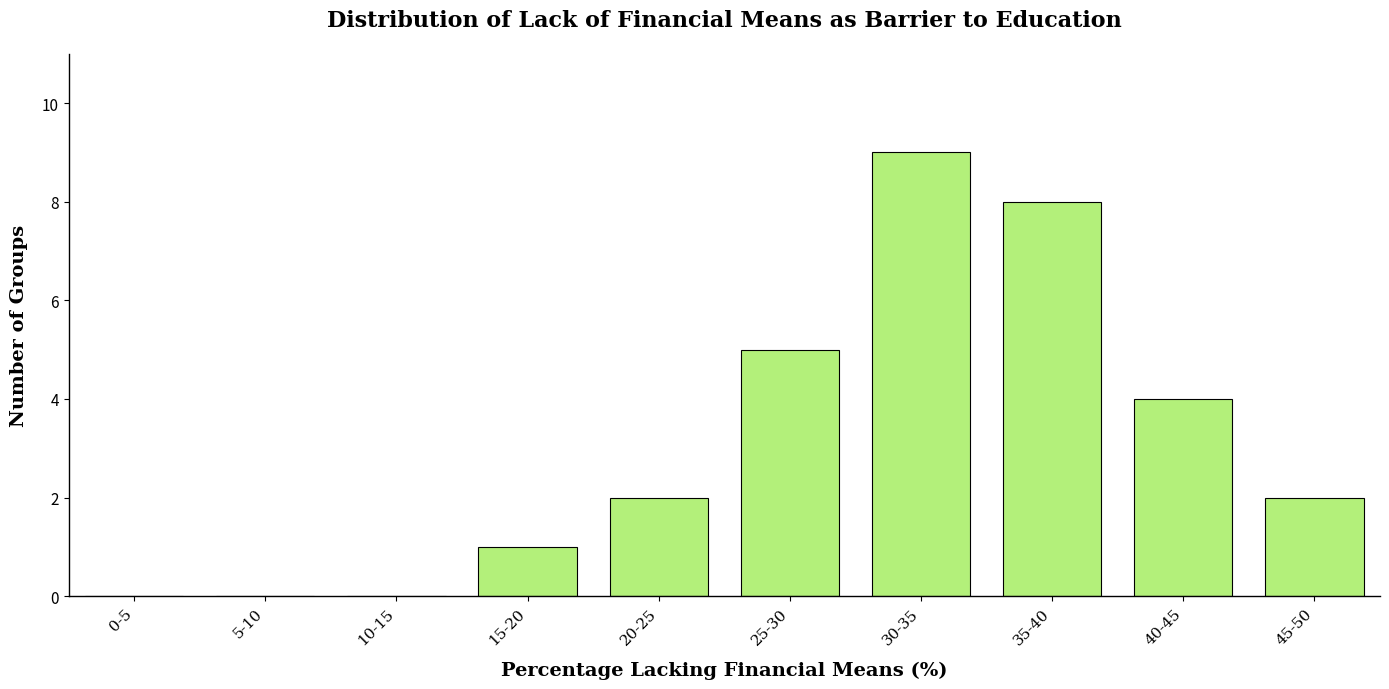

Reading left to right, what are all the values shown in this chart?

0-5=0	5-10=0	10-15=0	15-20=1	20-25=2	25-30=5	30-35=9	35-40=8	40-45=4	45-50=2